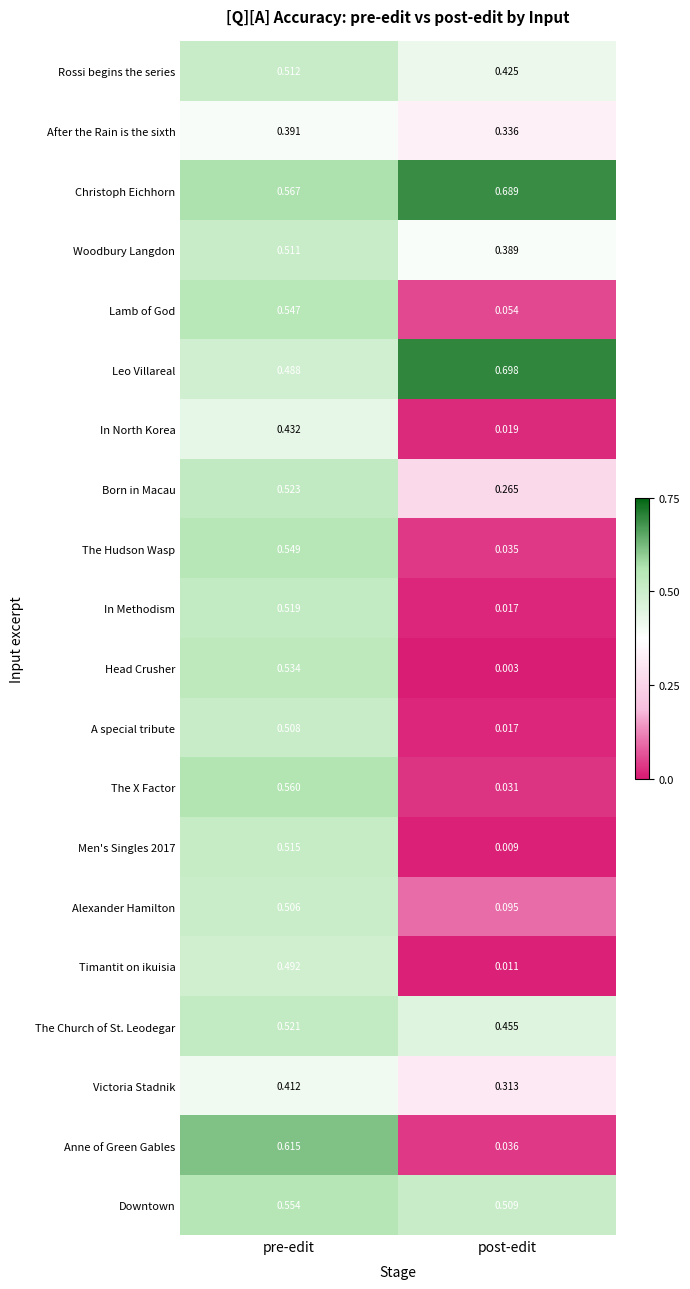

At which label is Men's Singles 2017 closest to 0?

post-edit